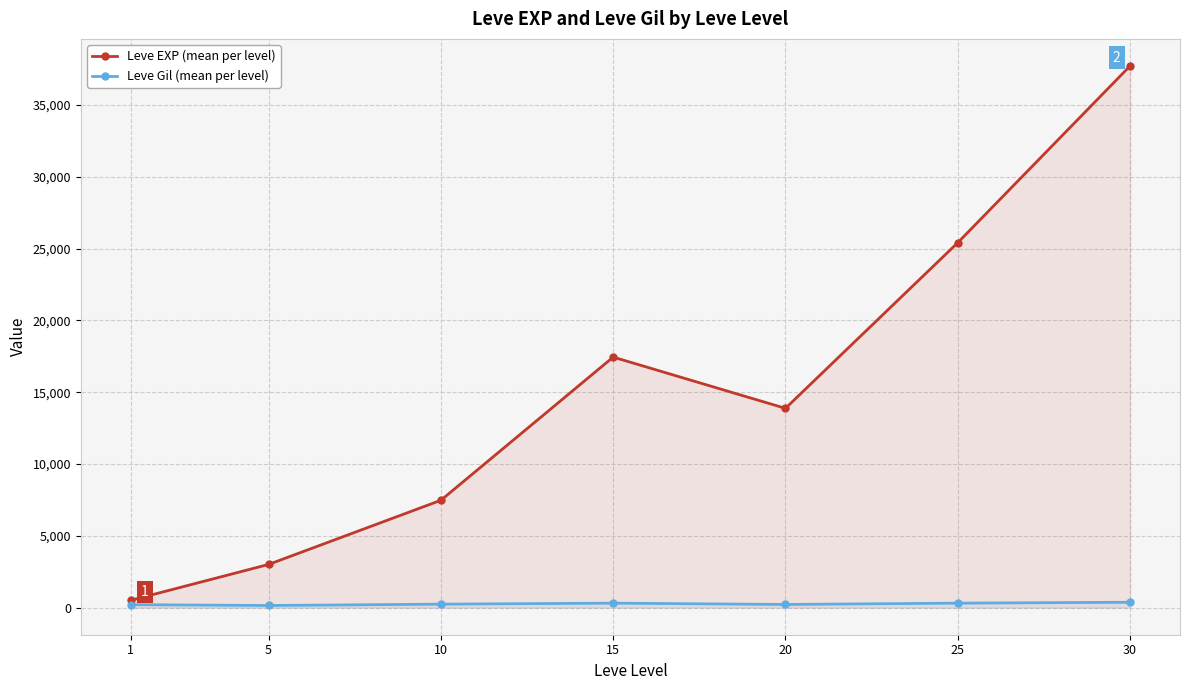

What is the difference between the Leve Gil (mean per level) values at 1 and 15?

103.3